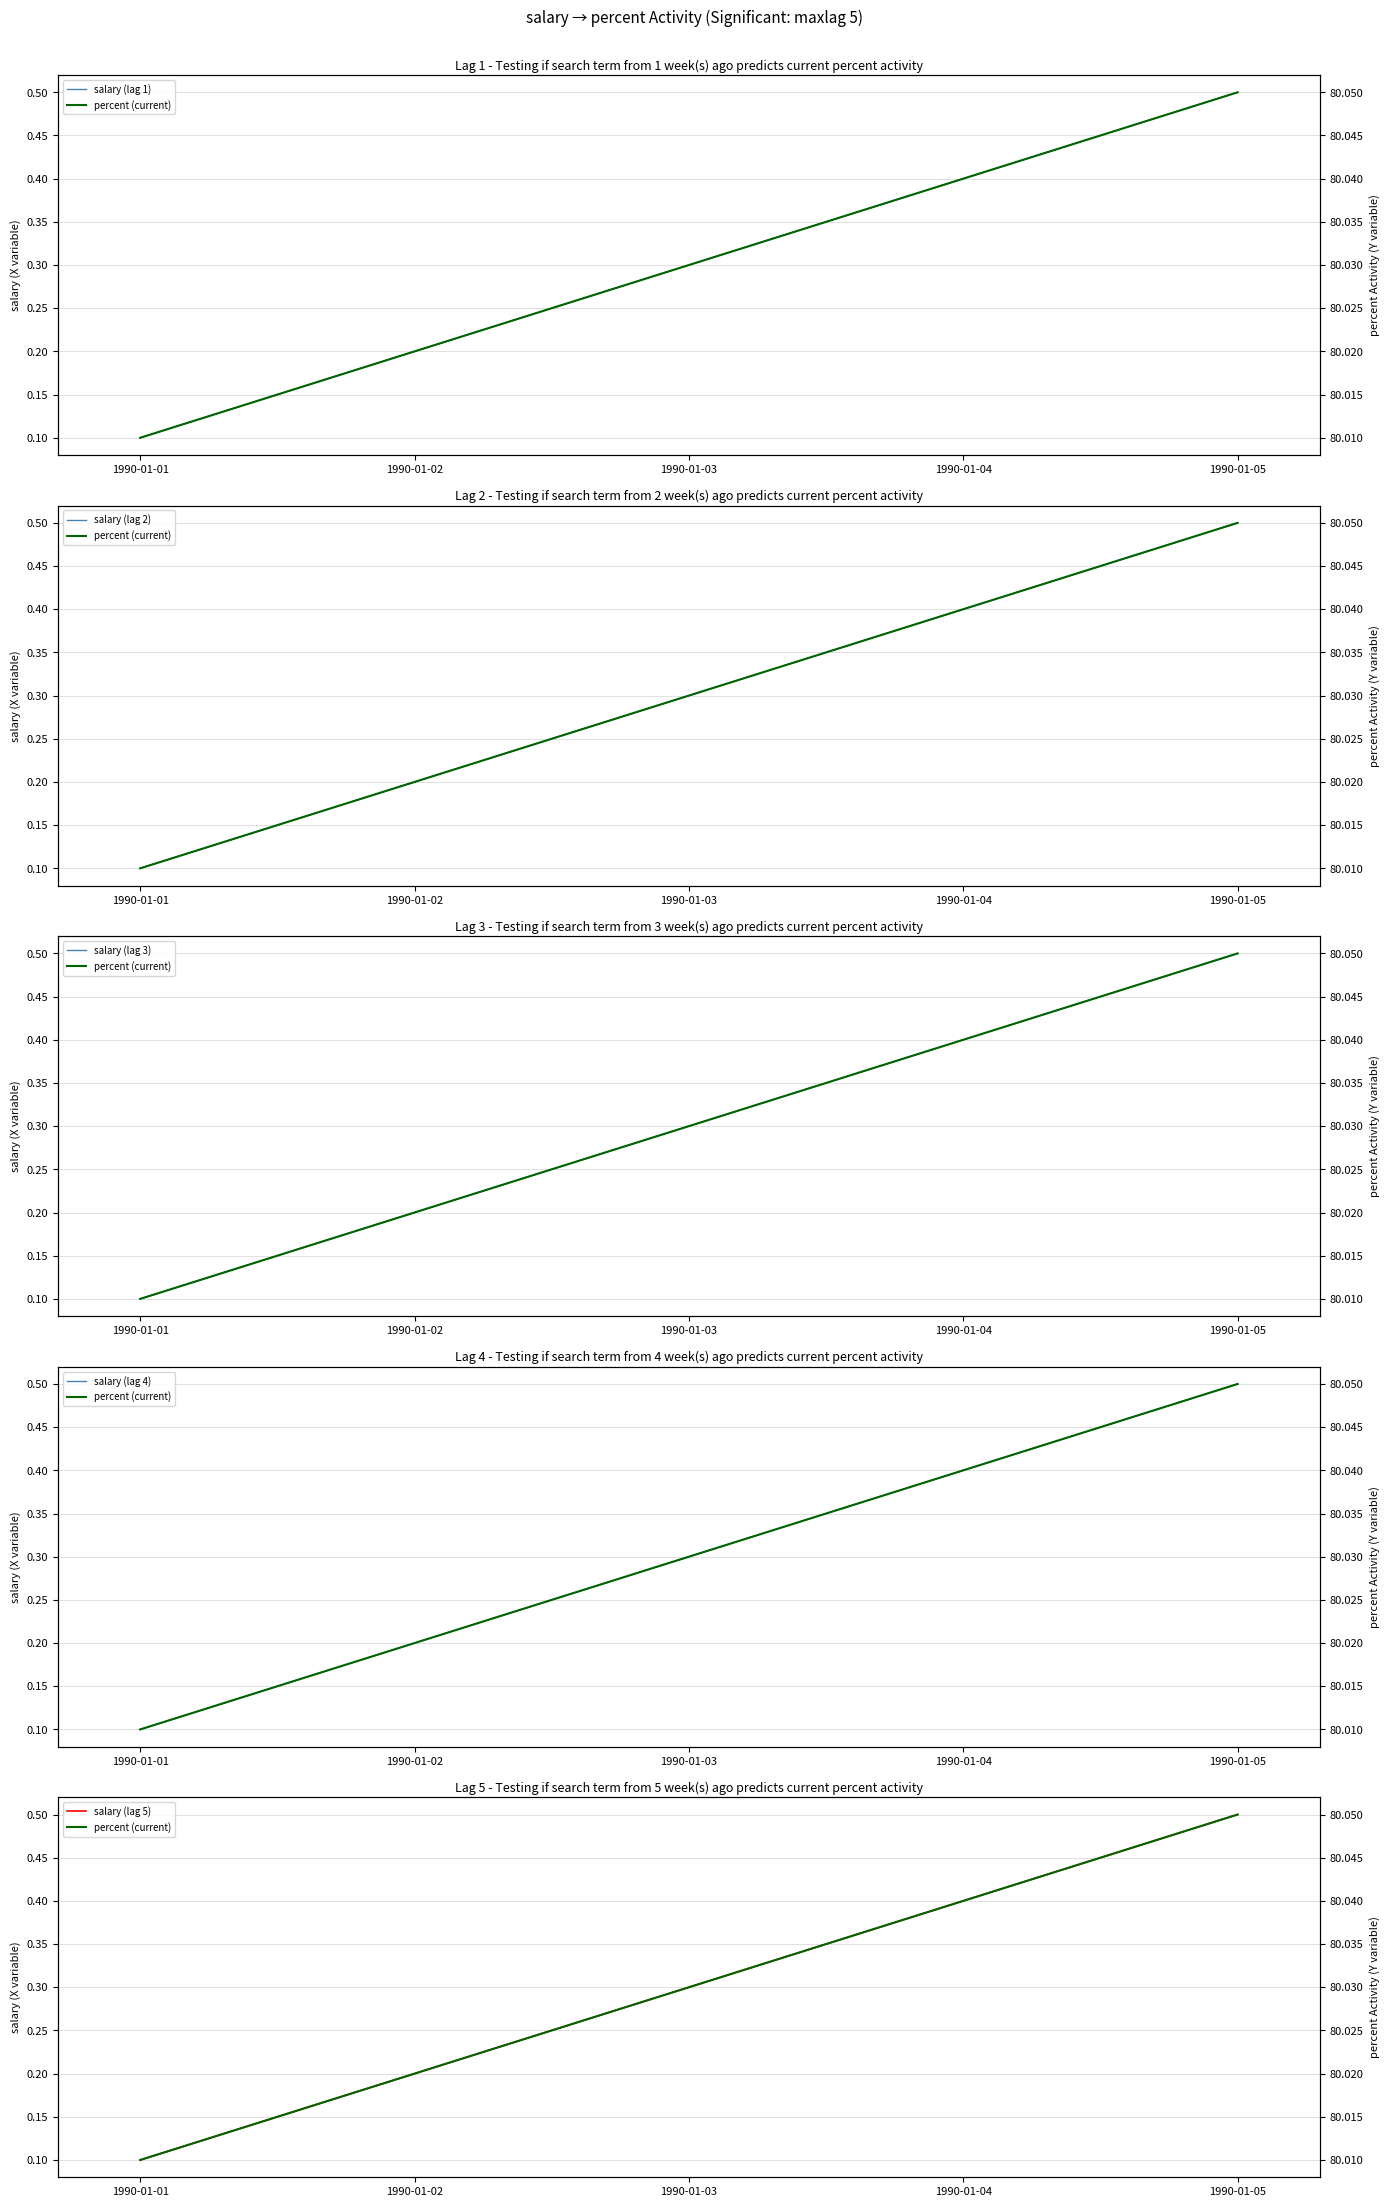

The value of salary (lag 4) at 1990-01-02 is 0.1. True or false?

False